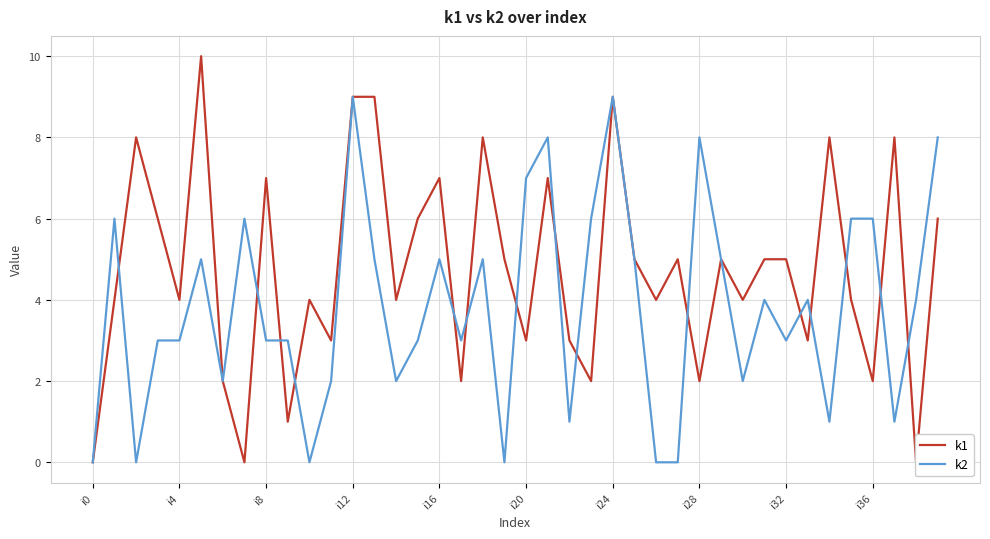

What is the maximum value shown in the chart?

10